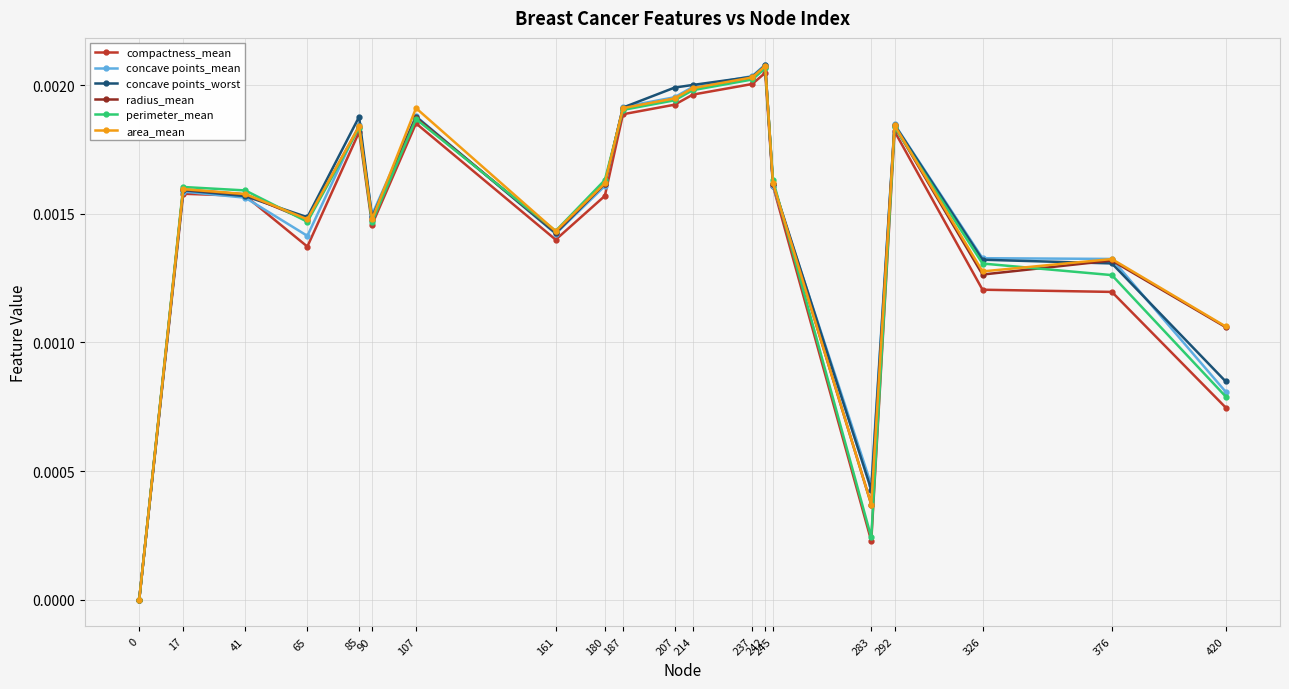

How many series are shown in this chart?

6